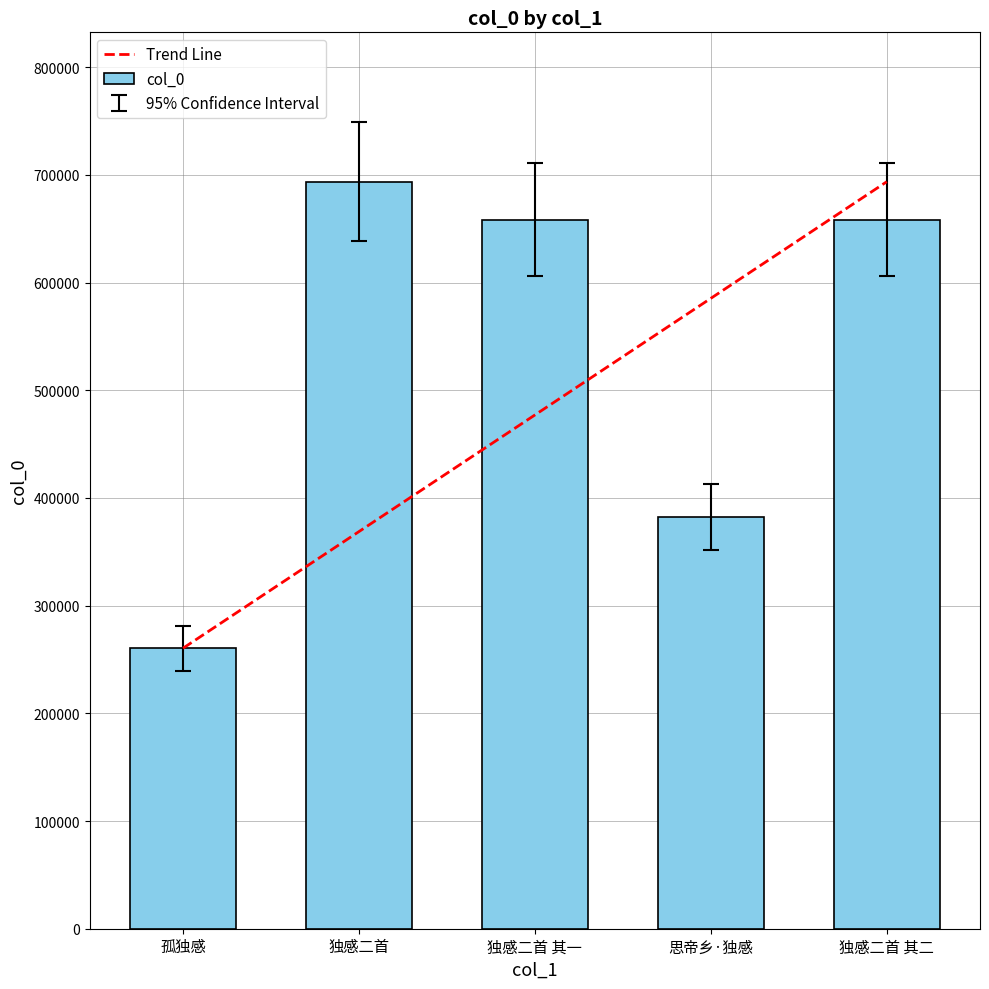

At which label is the value closest to 477065?

思帝乡·独感